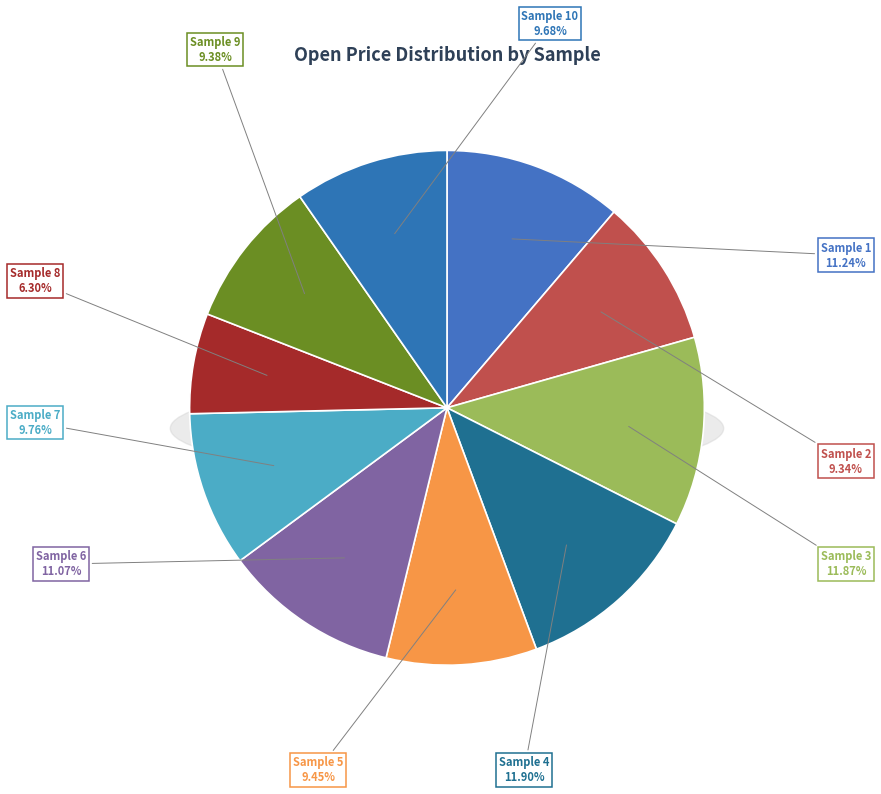

Does Sample 9 represent more than half of the total?

No